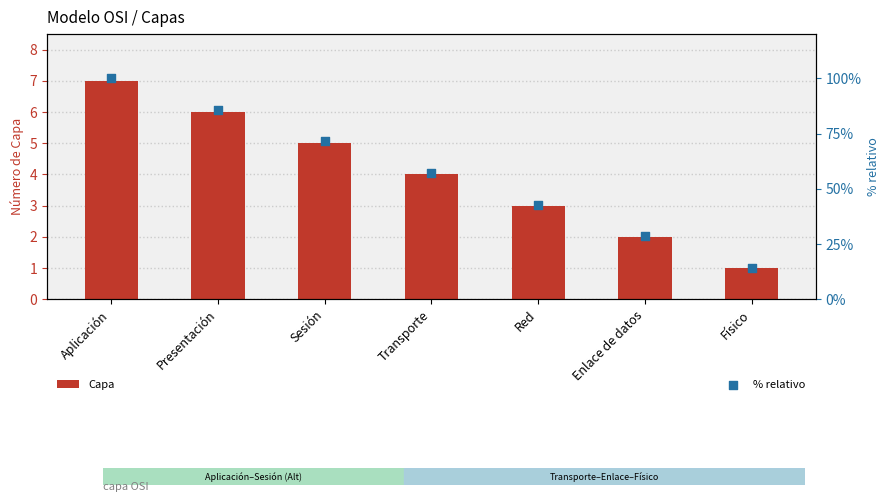

Which series contains the lowest Y value?

Capa